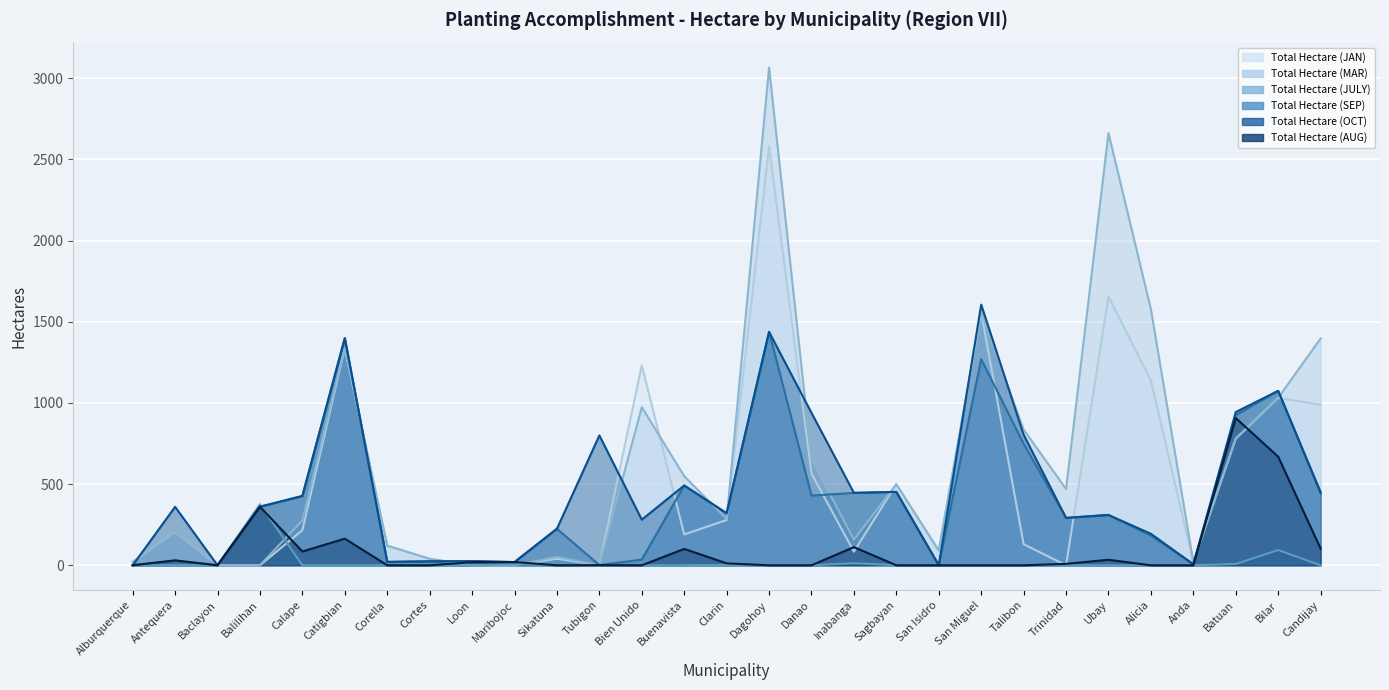

What is the spread (max minus min) of values at Anda?

19.0